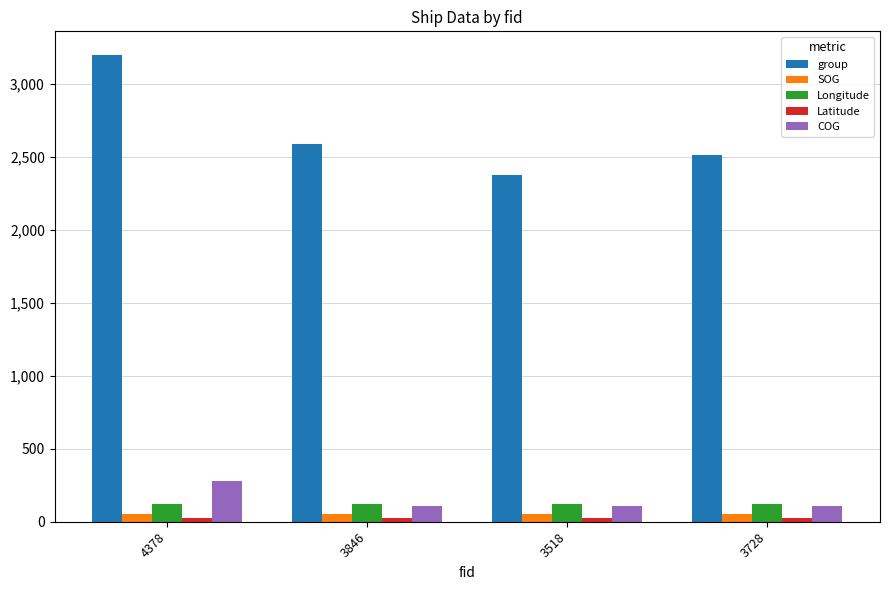

What value does the SOG series have at 3728?

53.5